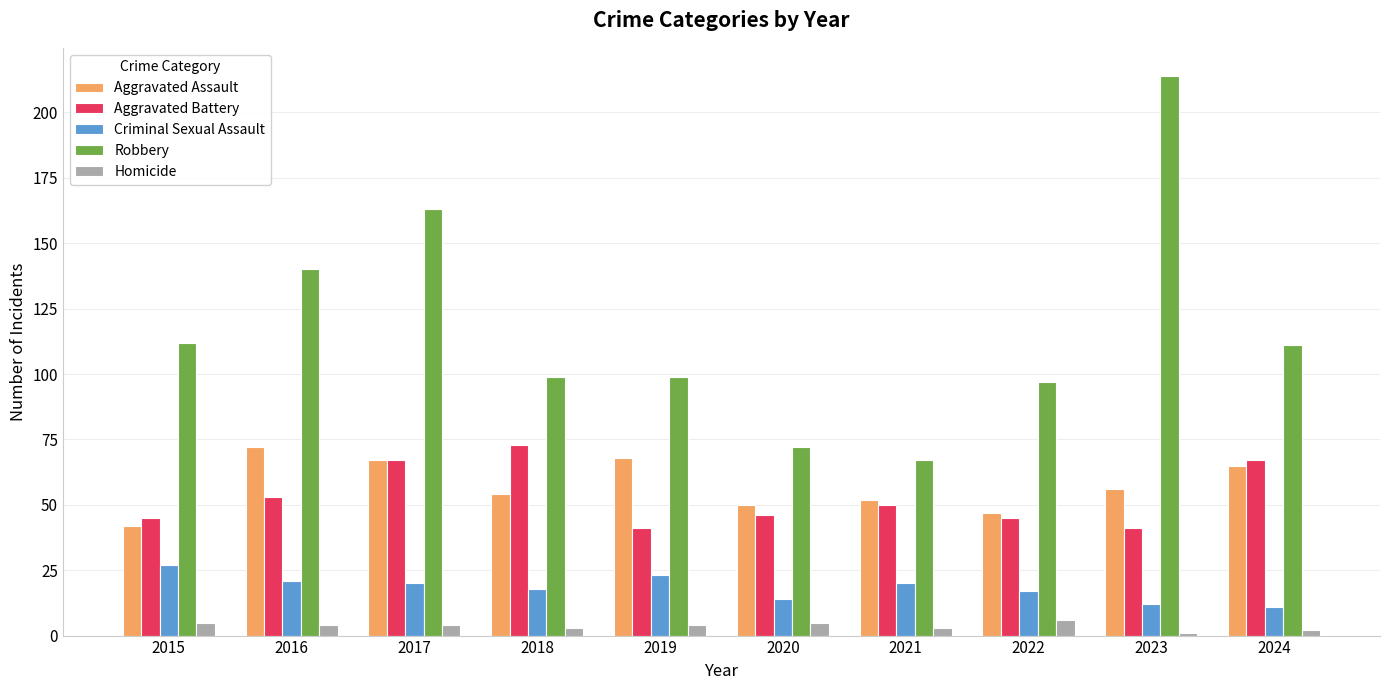

What are all the series names shown in the legend?

Aggravated Assault, Aggravated Battery, Criminal Sexual Assault, Robbery, Homicide